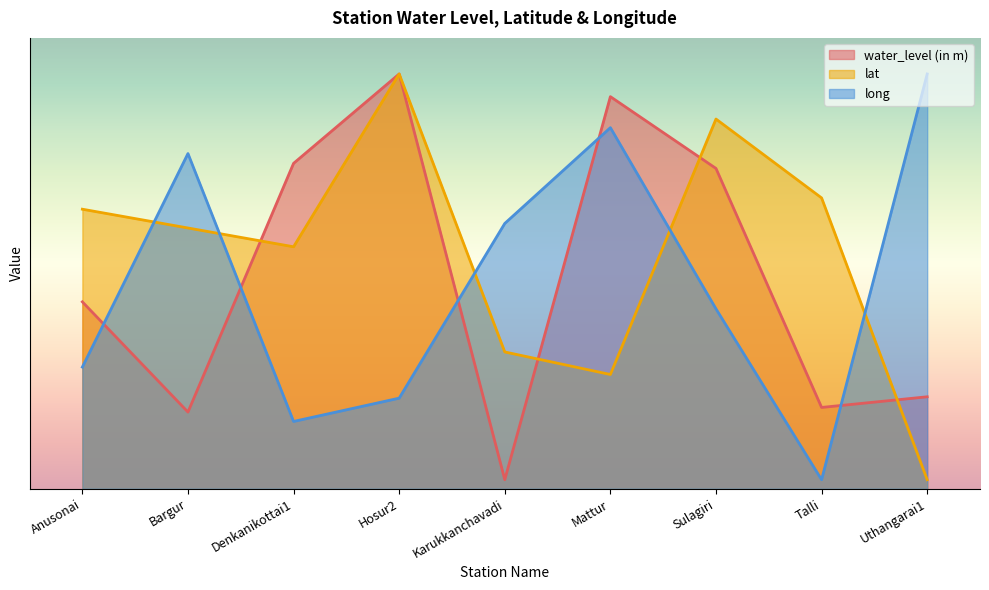

Reading left to right, extract all data points from this chart.

water_level (in m): Anusonai=41.5	Bargur=17.0	Denkanikottai1=72.2	Hosur2=92.0	Karukkanchavadi=2.0	Mattur=87.0	Sulagiri=71.0	Talli=18.0	Uthangarai1=20.4
lat: Anusonai=62.0	Bargur=57.8	Denkanikottai1=53.7	Hosur2=92.0	Karukkanchavadi=30.3	Mattur=25.3	Sulagiri=82.0	Talli=64.5	Uthangarai1=2.0
long: Anusonai=27.0	Bargur=74.3	Denkanikottai1=14.9	Hosur2=20.1	Karukkanchavadi=58.8	Mattur=80.1	Sulagiri=39.9	Talli=2.0	Uthangarai1=92.0